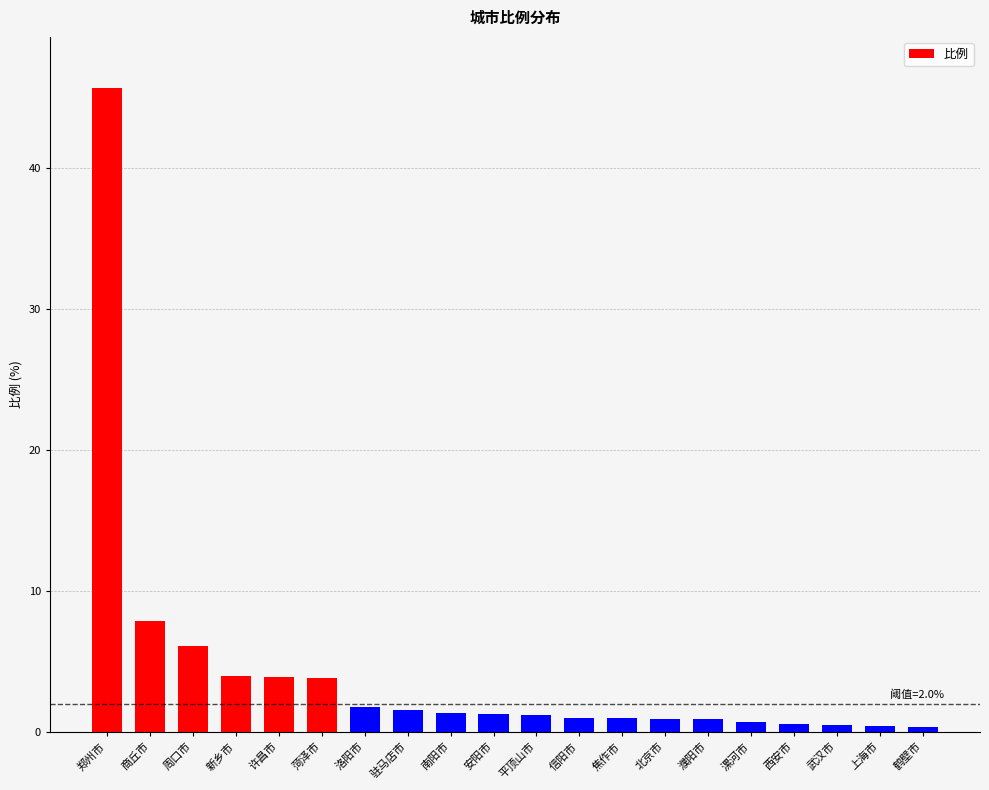

At which category does the chart reach its peak across all series?

郑州市